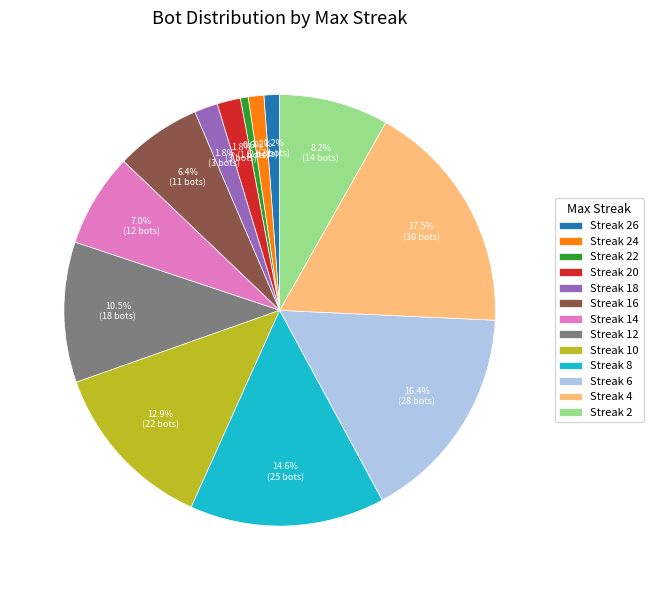

To the nearest percent, what is the difference between the largest and smallest slice percentages?

17%